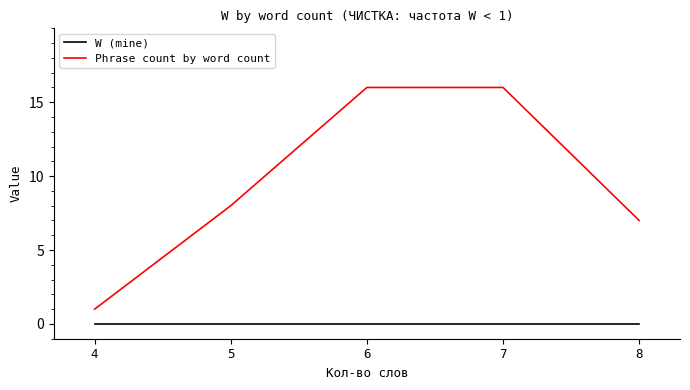

At 5, list the series in order from smallest to largest.

W (mine), Phrase count by word count